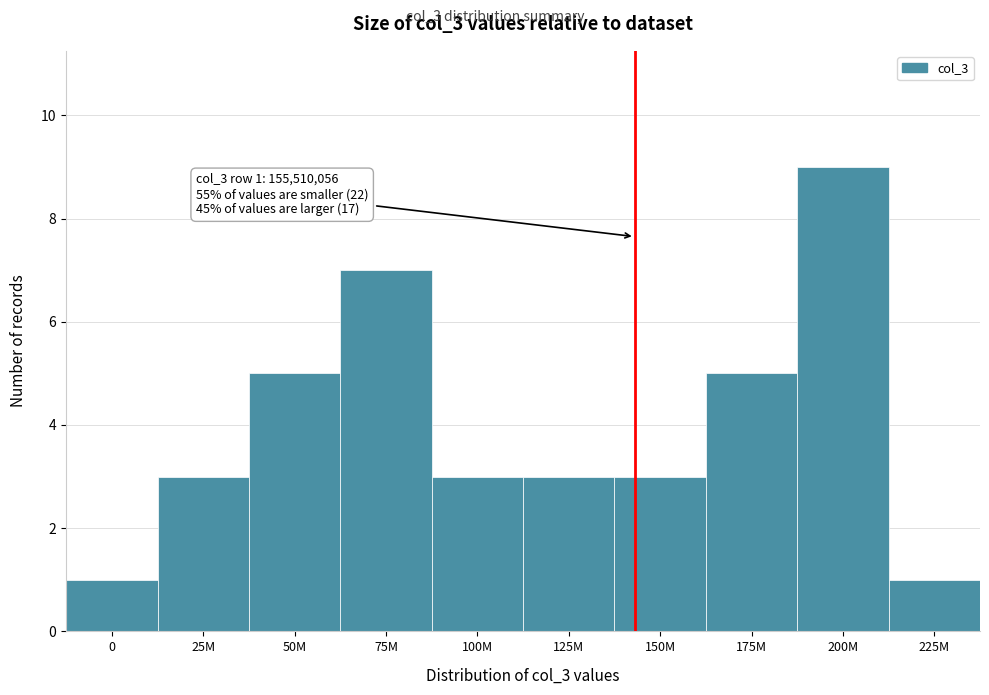

Reading right to left, transcribe all the data shown in this chart.

1	9	5	3	3	3	7	5	3	1